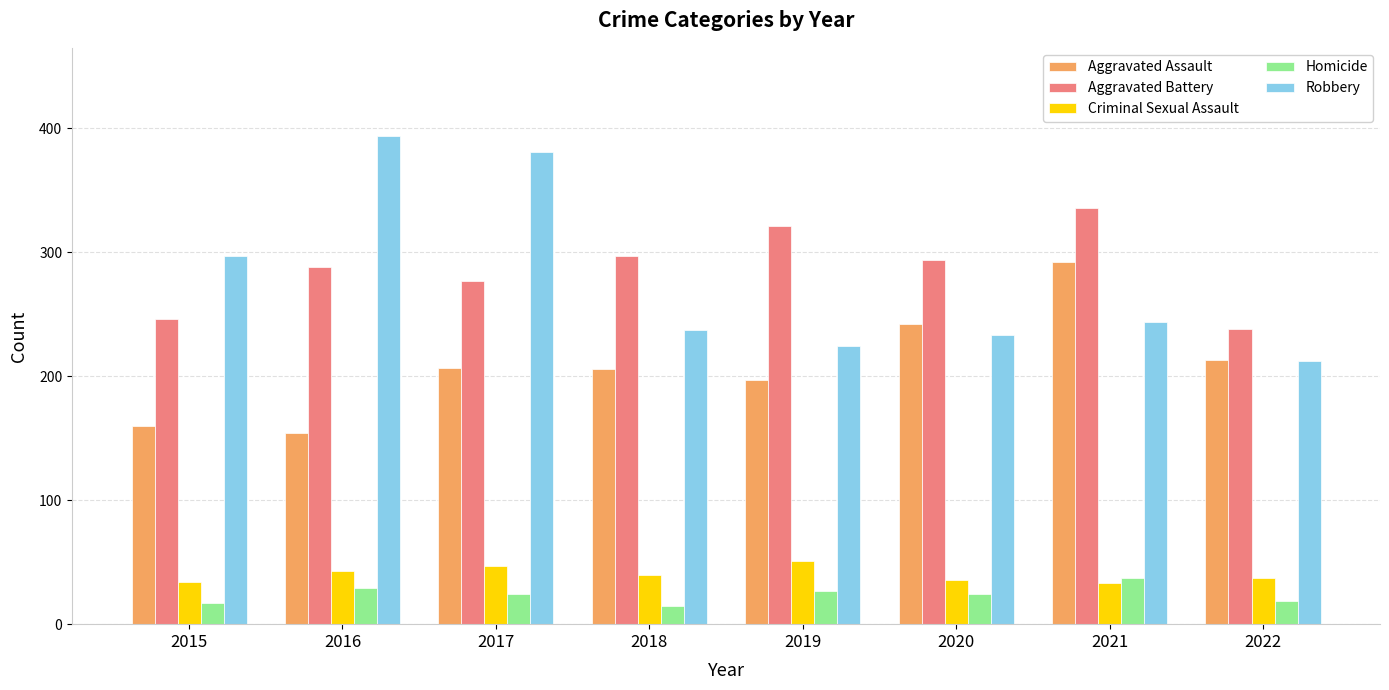

What is the lowest value of the Homicide series?

15